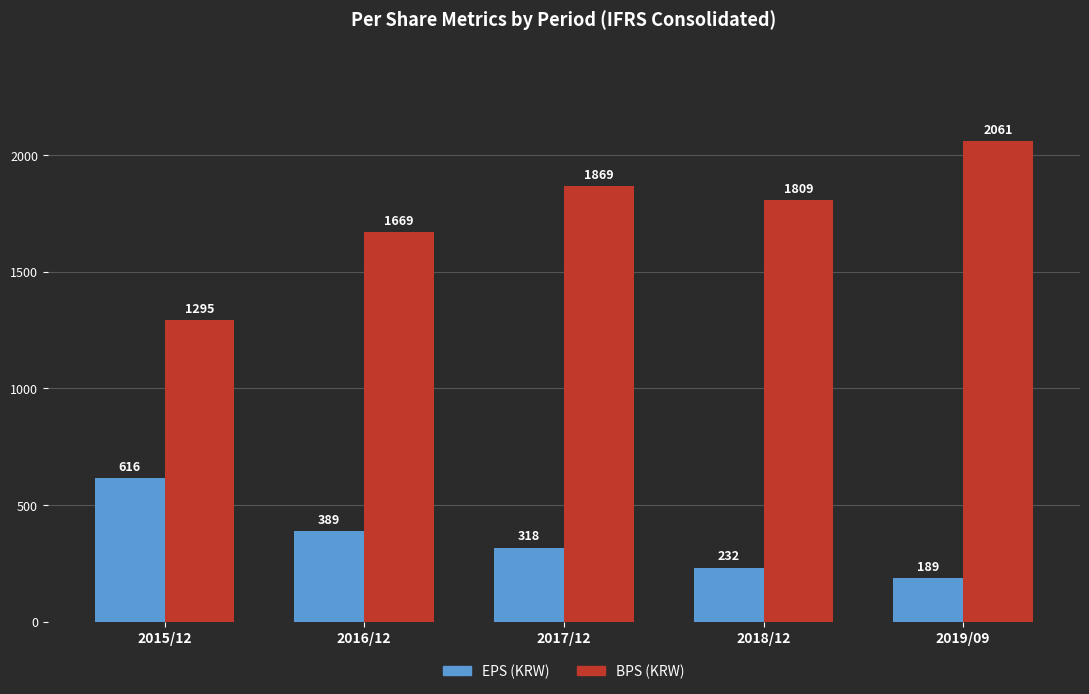

What is the total value across all series at 2018/12?

2041